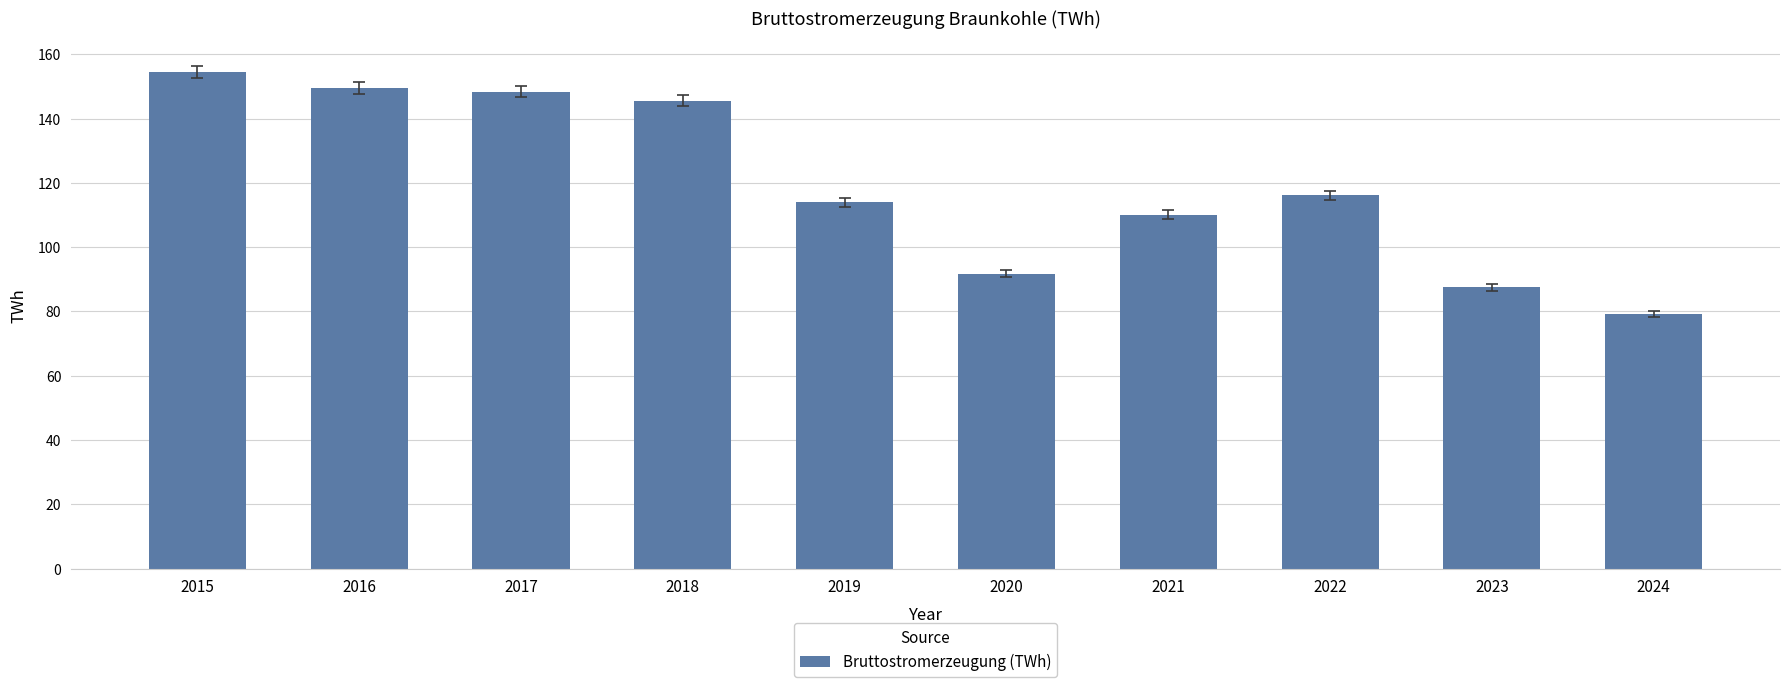

Reading left to right, transcribe all the data shown in this chart.

2015=154.5	2016=149.5	2017=148.4	2018=145.6	2019=114.0	2020=91.7	2021=110.1	2022=116.2	2023=87.5	2024=79.2